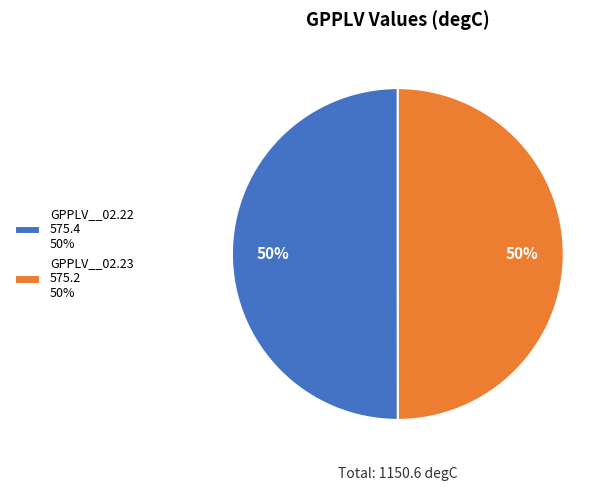

Combined, do GPPLV__02.22 575.4 50% and GPPLV__02.23 575.2 50% account for over 50%?

Yes